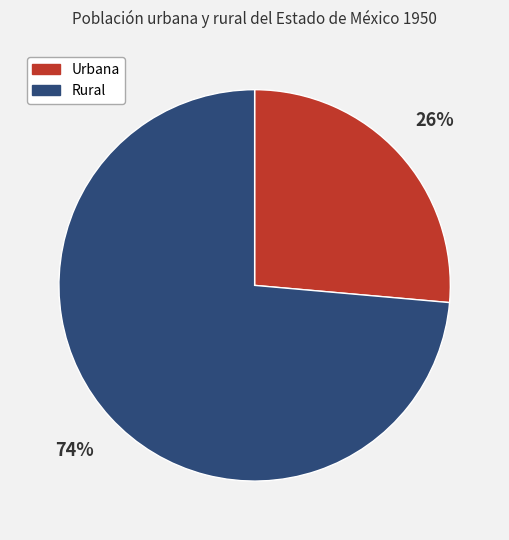

Which slice represents more than half of the pie?

Rural